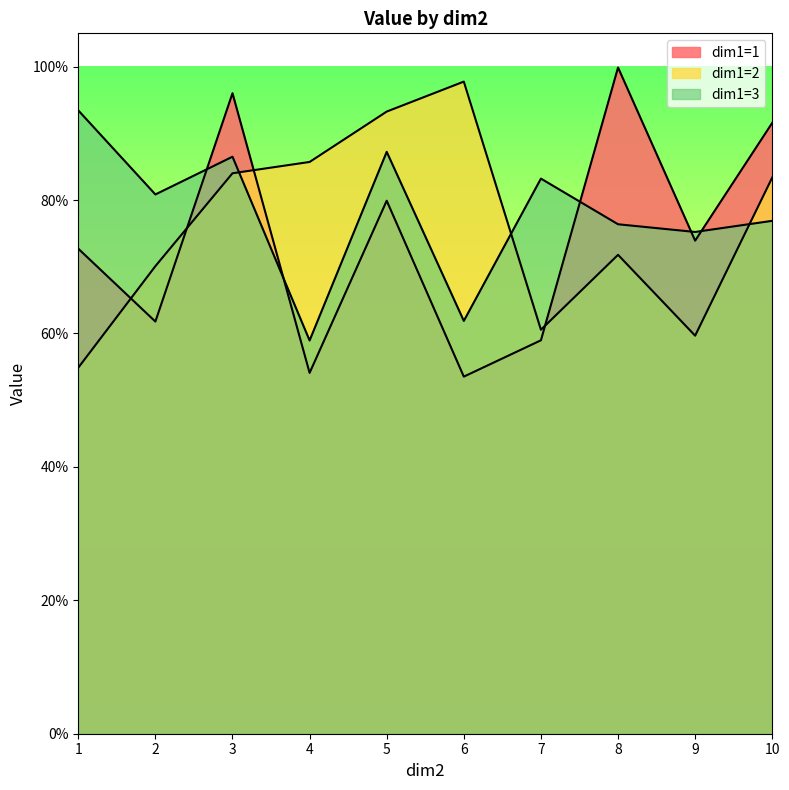

Does the chart display data point markers on the line(s)?

No